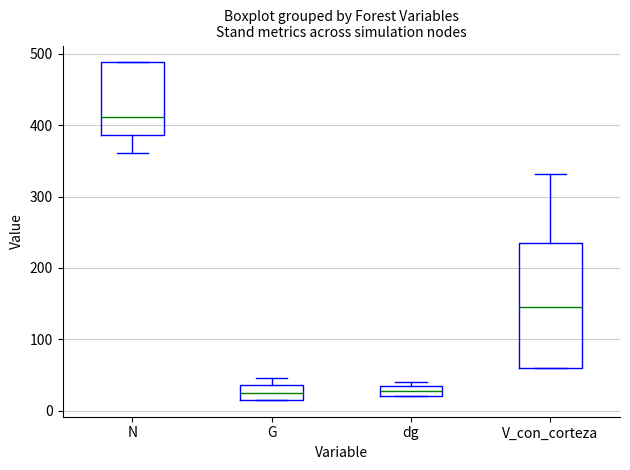

Comparing the boxes themselves (not the whiskers), which one is the tallest?

V_con_corteza